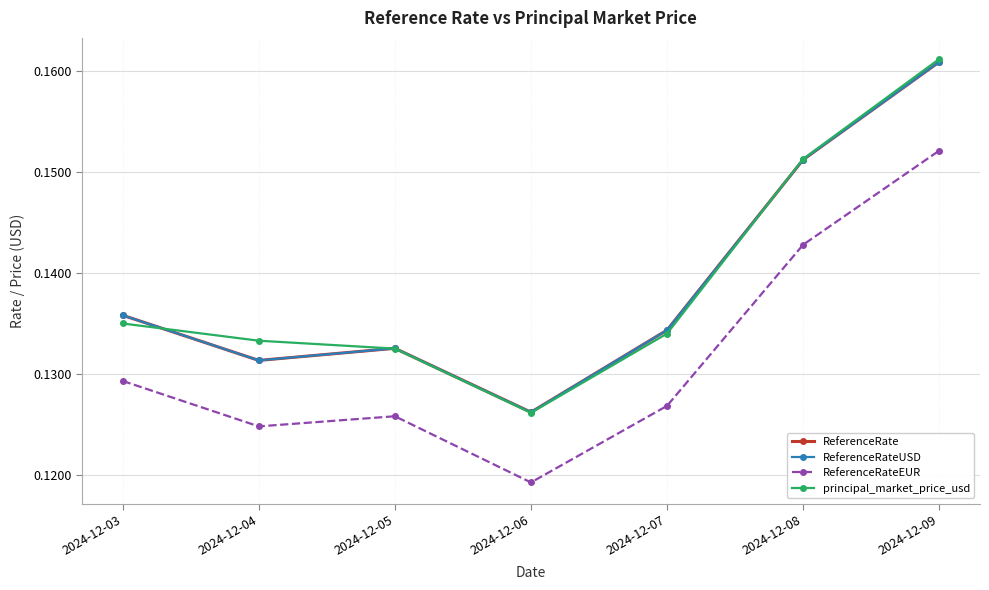

True or false: ReferenceRateEUR has a value of 0.2 at 2024-12-06.

False